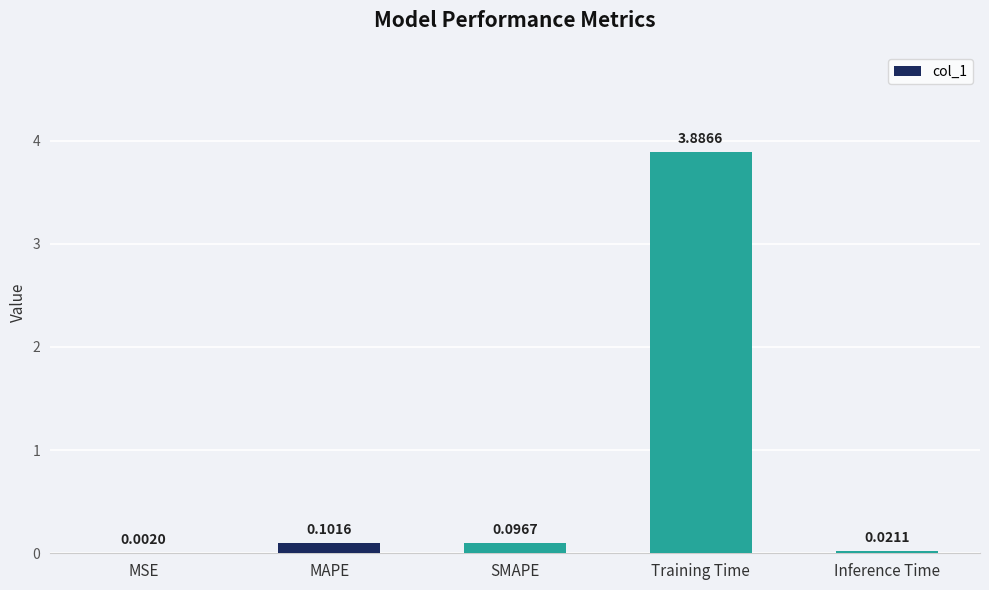

Are the bars grouped side by side (vs. stacked)?

No